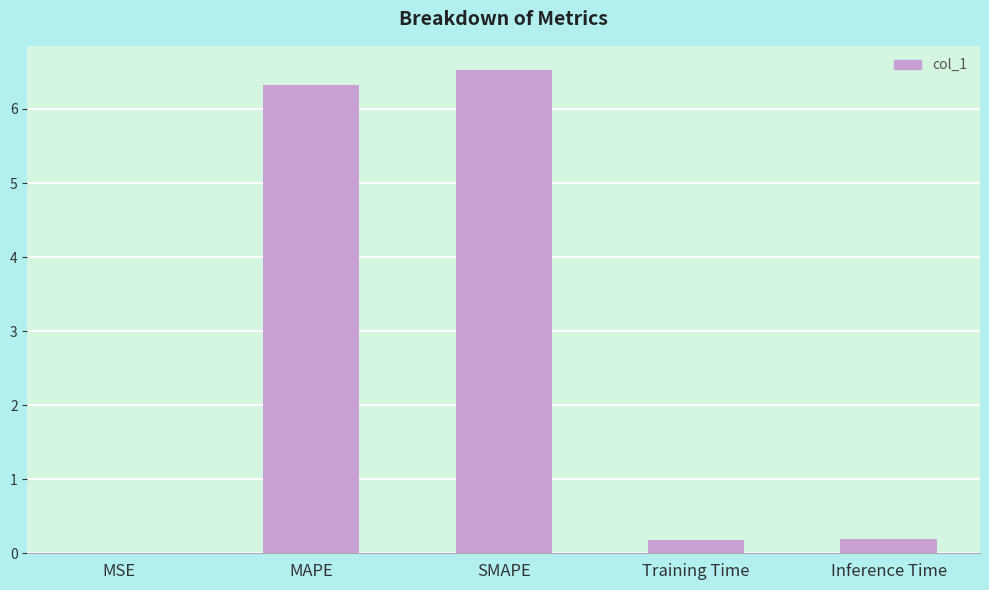

What is the greatest value displayed?

6.5